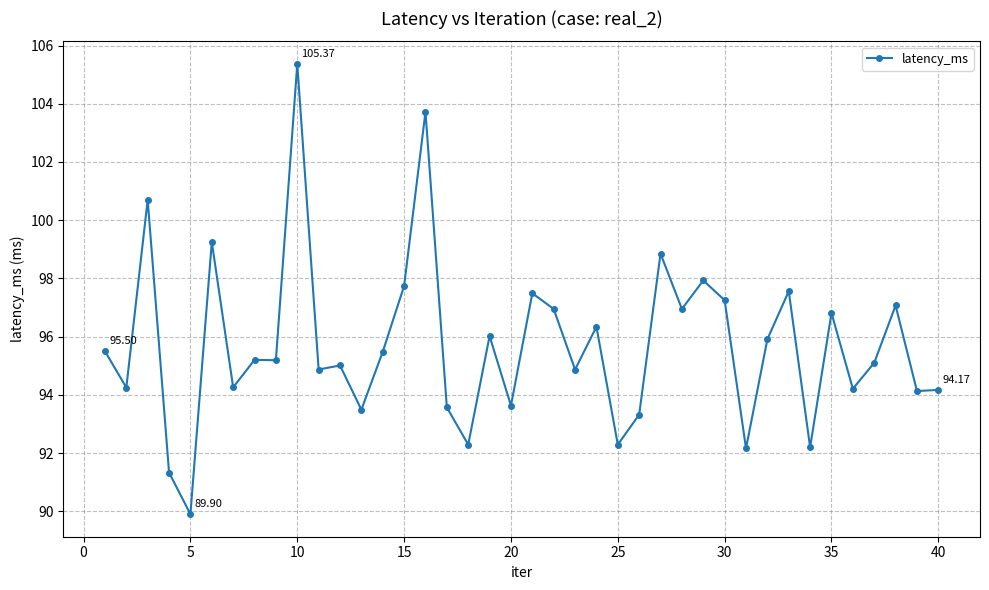

What is the sum of all values?

3828.3